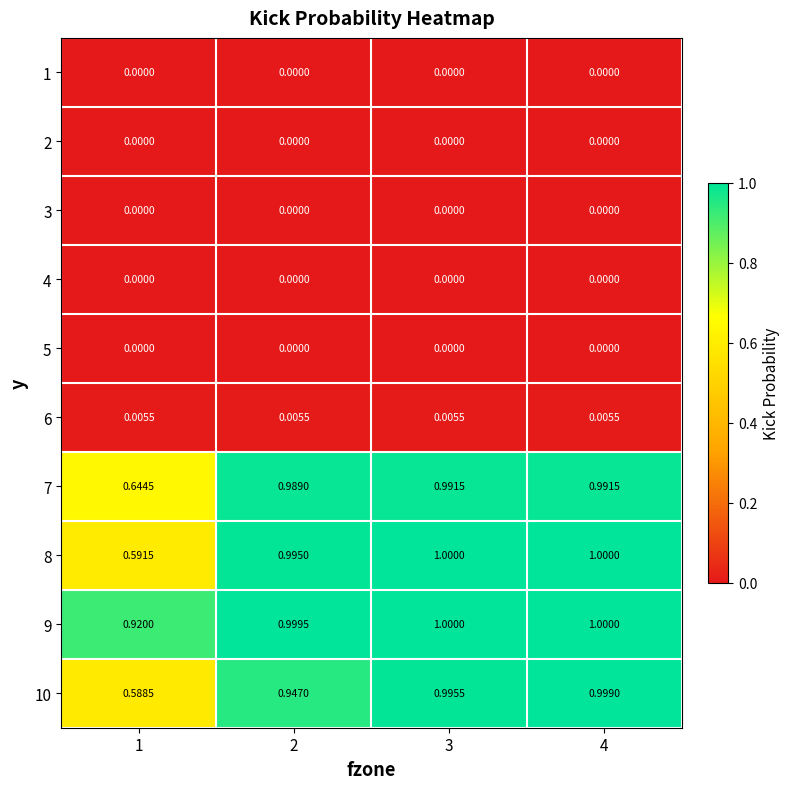

Is the value of 2 at 1 greater than the value of 8 at 1?

No